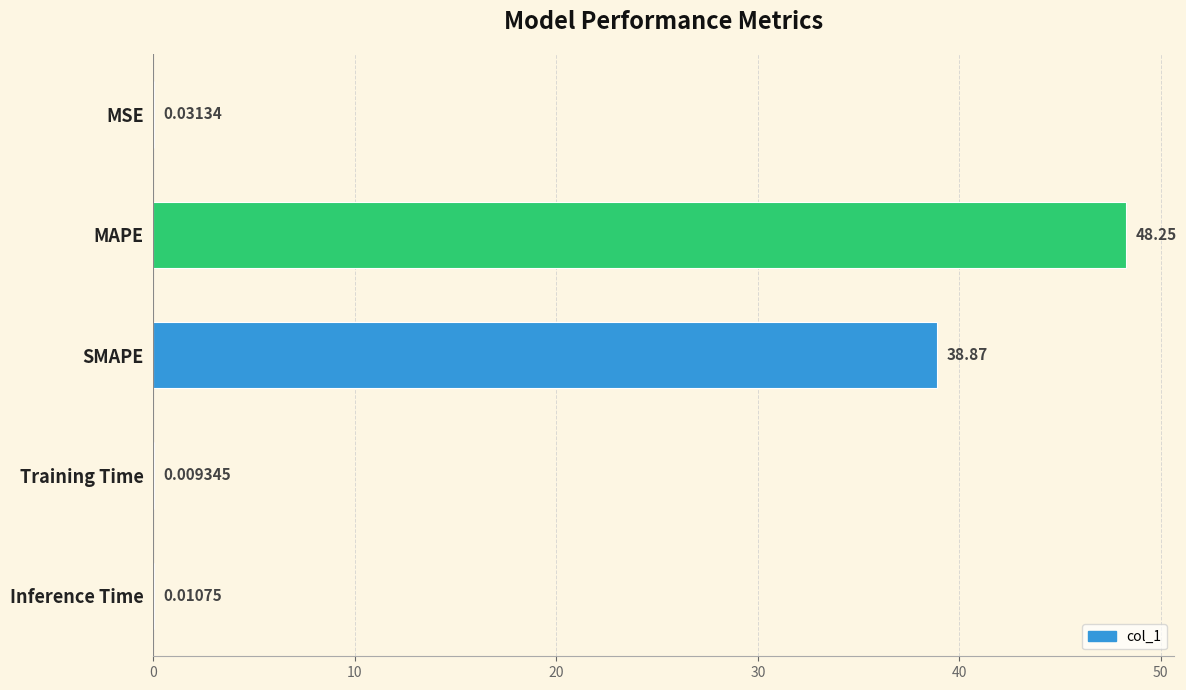

What is the sum of all values?

87.2